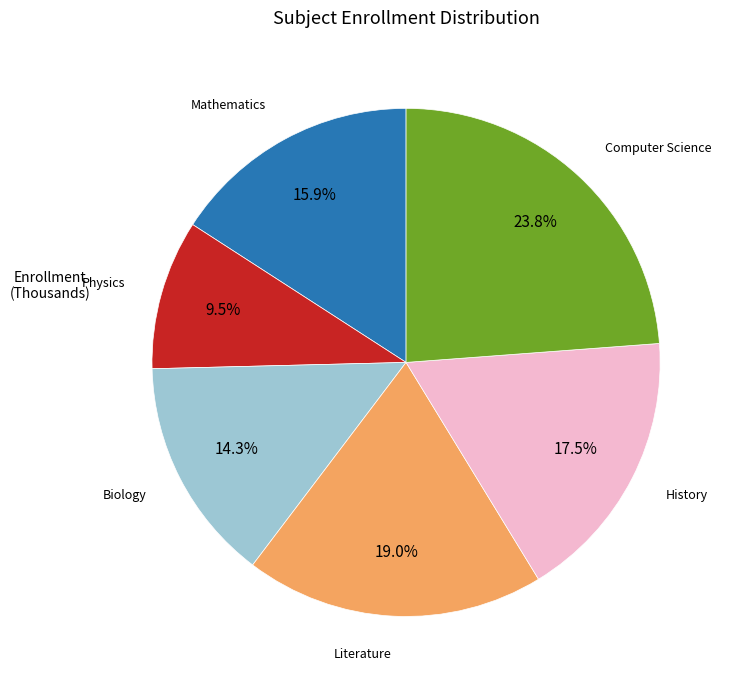

Does any single category account for the majority?

No